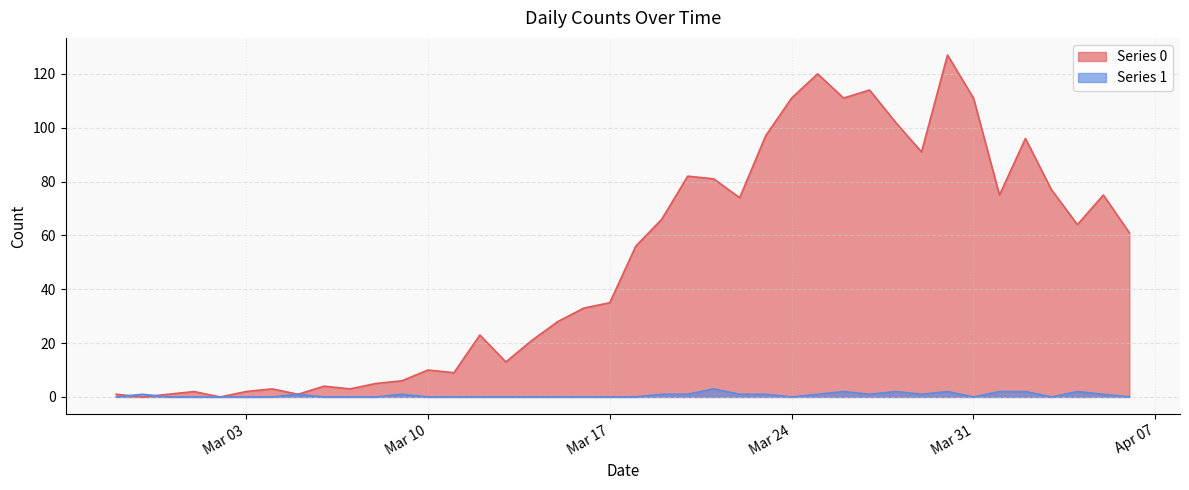

What is the difference between the highest and lowest values at Mar 31?

111